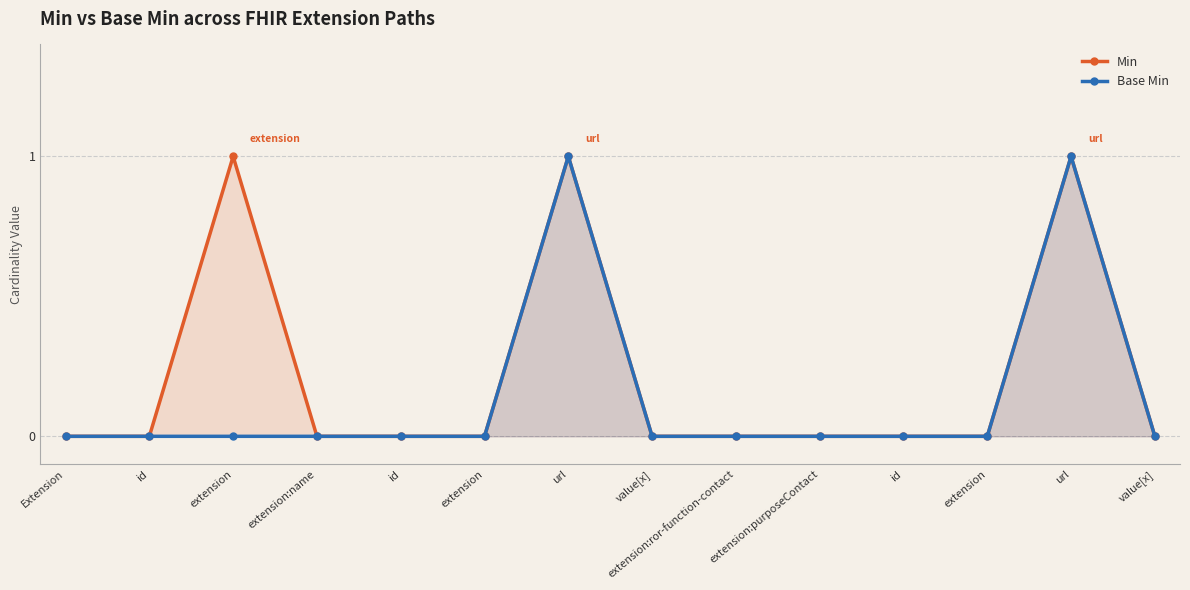

Where is the first local maximum for Base Min?

url